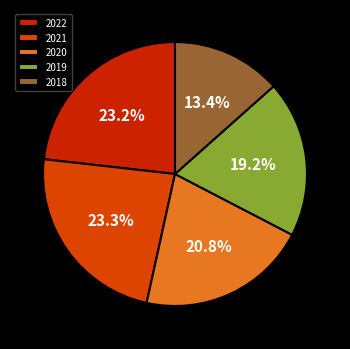

How many slices are in this pie chart?

5